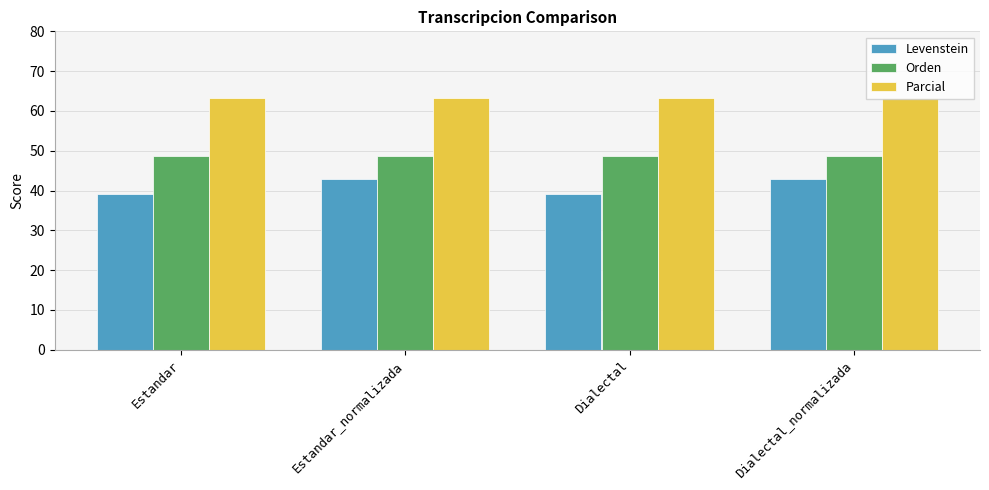

Reading left to right, what are all the values shown in this chart?

Levenstein: Estandar=39.1	Estandar_normalizada=42.9	Dialectal=39.1	Dialectal_normalizada=42.9
Orden: Estandar=48.6	Estandar_normalizada=48.6	Dialectal=48.6	Dialectal_normalizada=48.6
Parcial: Estandar=63.3	Estandar_normalizada=63.3	Dialectal=63.3	Dialectal_normalizada=63.3